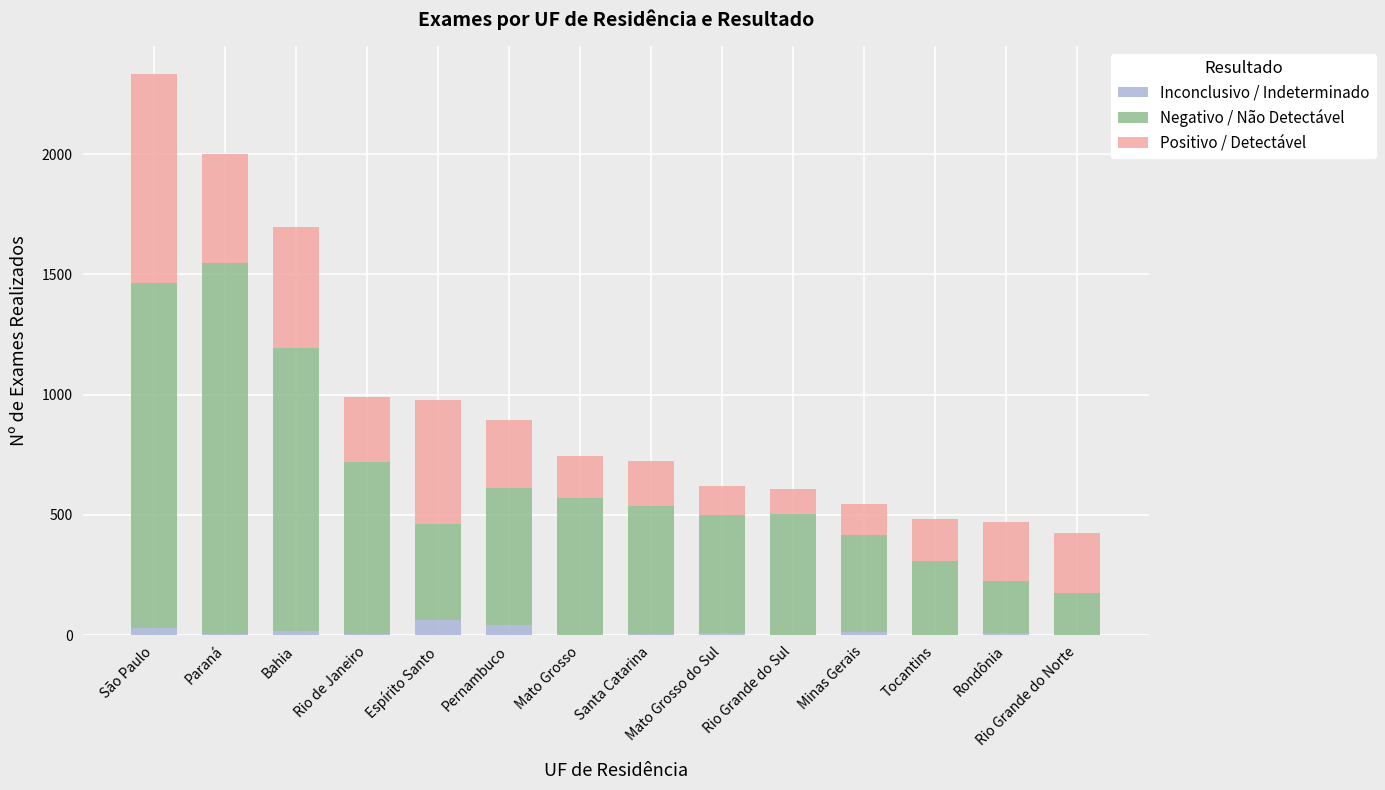

Are the bars horizontal?

No